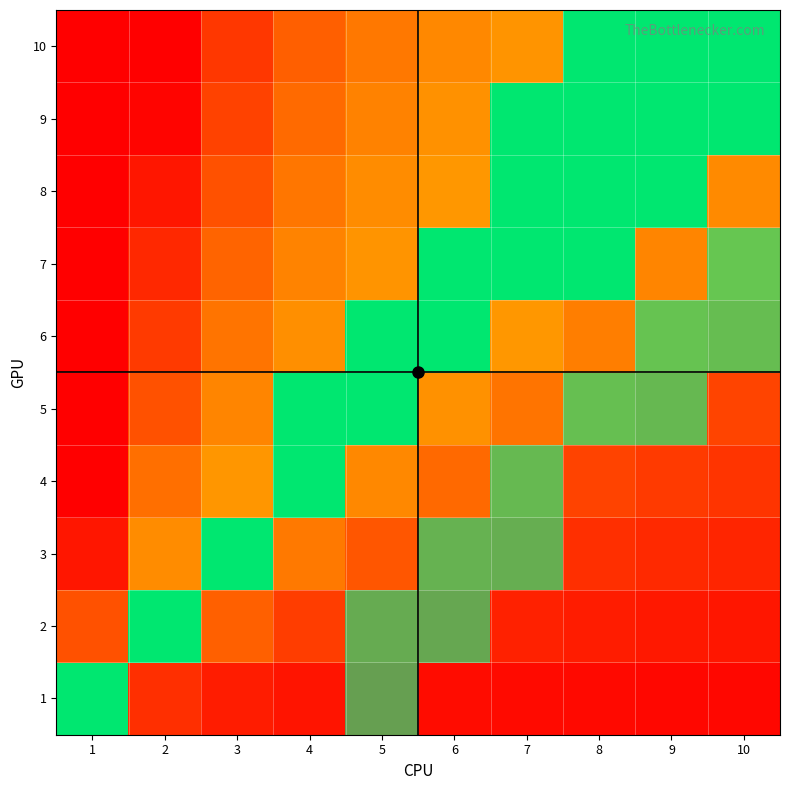

Is the value of 2 at 1 greater than the value of 9 at 3?

No